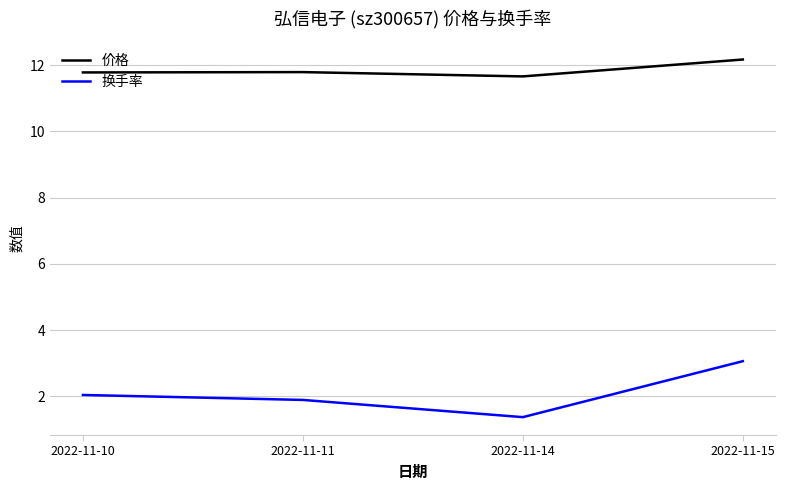

True or false: 换手率 has a value of 1.9 at 2022-11-11.

True